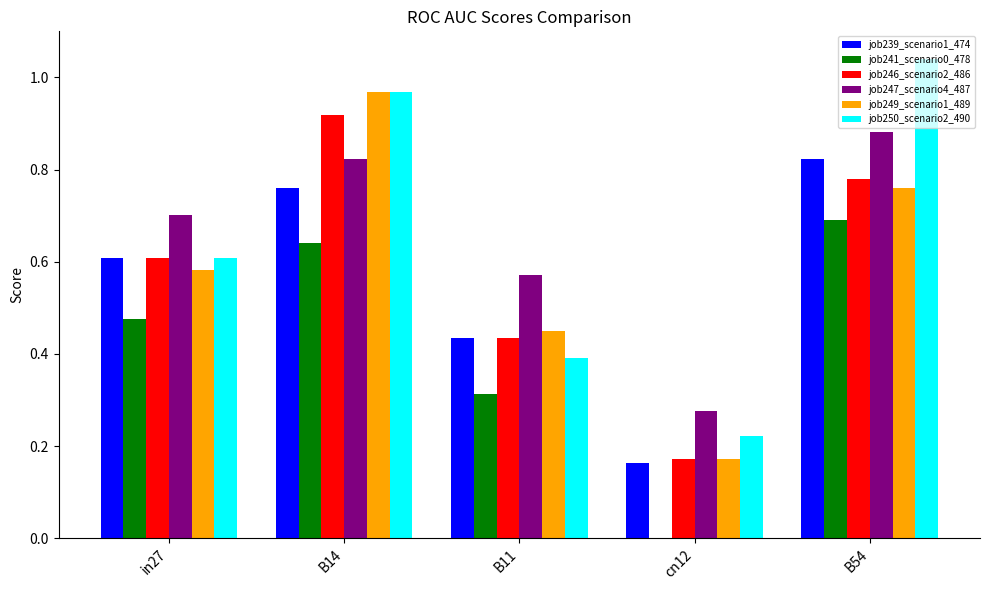

At which category does the chart reach its peak across all series?

B54